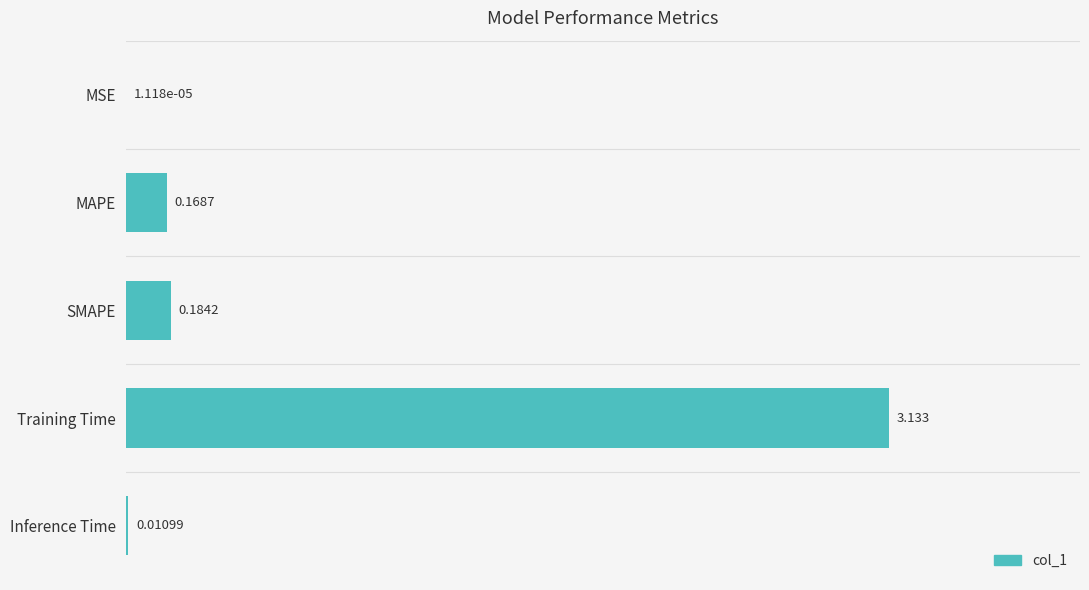

Which category has the highest value across all series?

Training Time